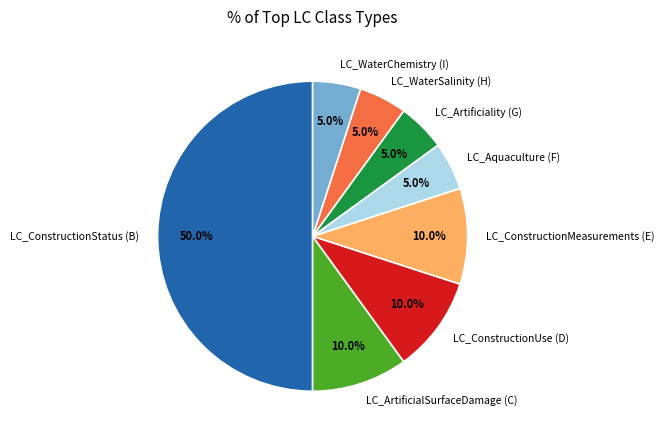

To the nearest percent, what is the average slice percentage?

12%